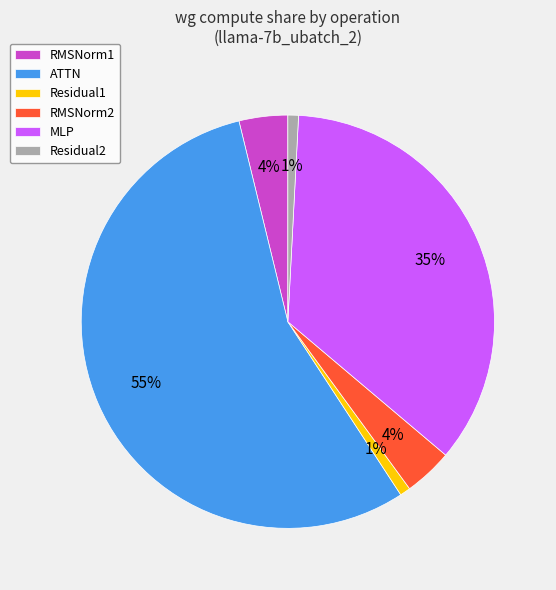

Between RMSNorm2 and MLP, which is larger?

MLP